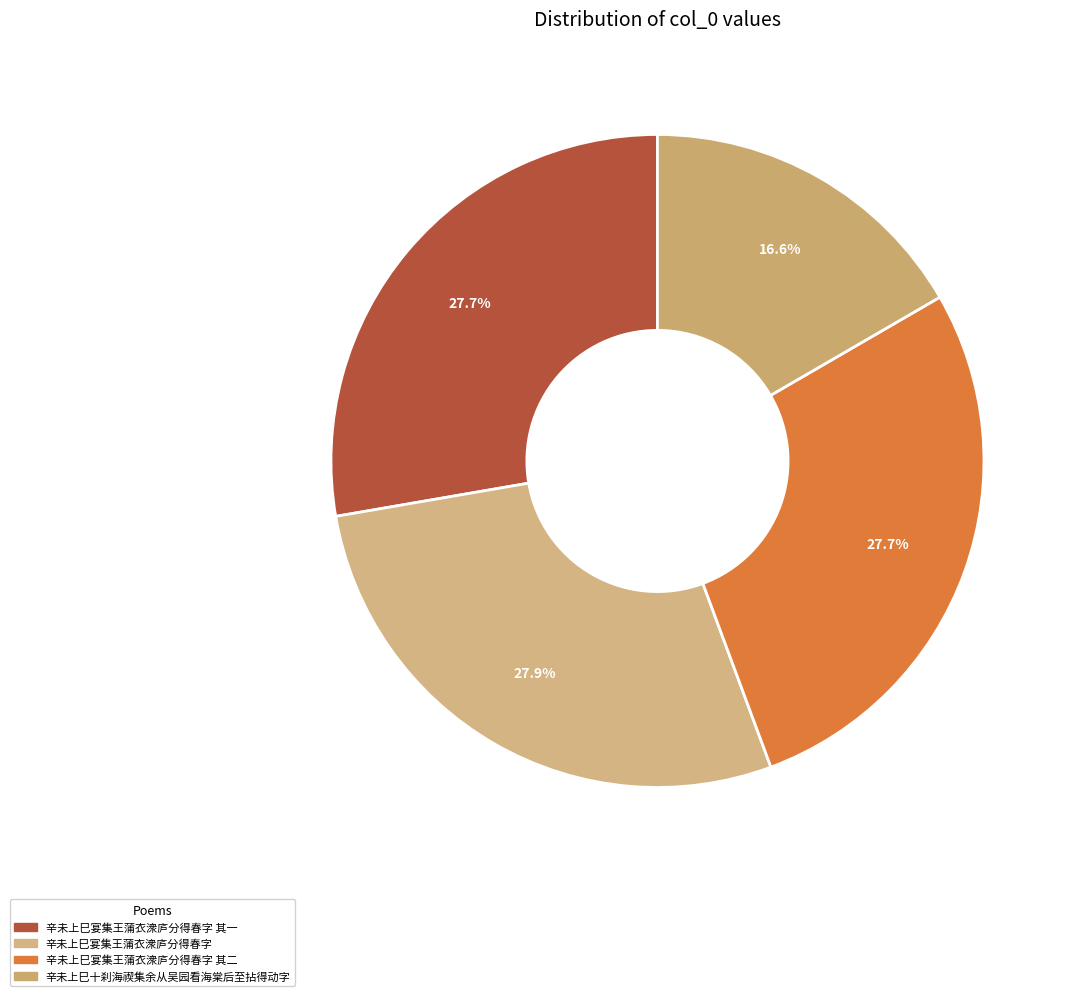

To the nearest percent, what is the combined percentage of 辛未上巳宴集王蒲衣潨庐分得春字 其二 and 辛未上巳十刹海禊集余从吴园看海棠后至拈得动字?

44%